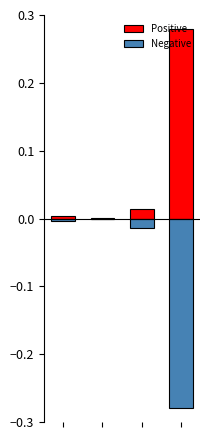

True or false: Negative has a value of -0.0 at 0.

False